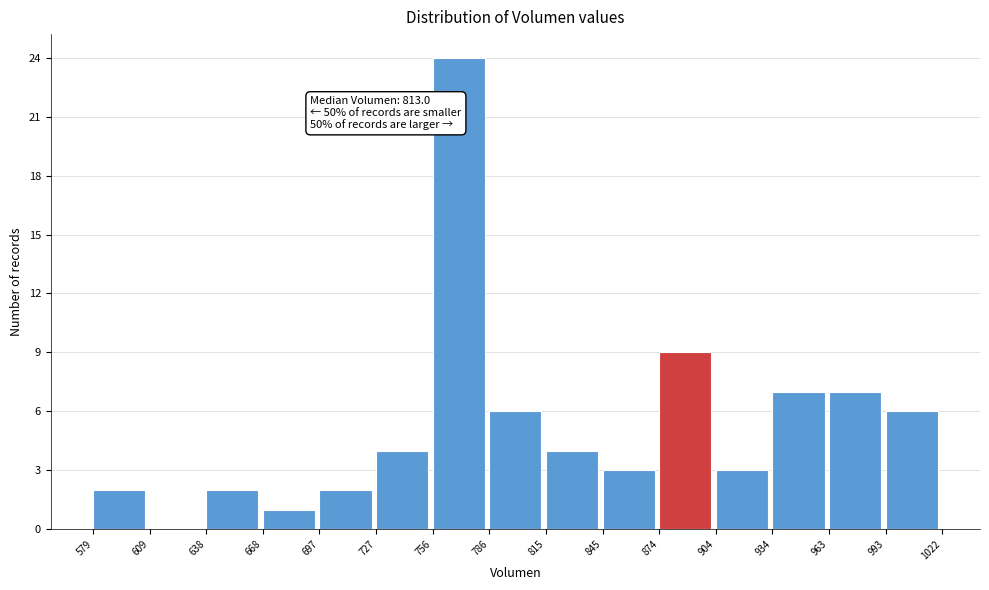

Which range on the x-axis has the tallest bar?

756 to 786